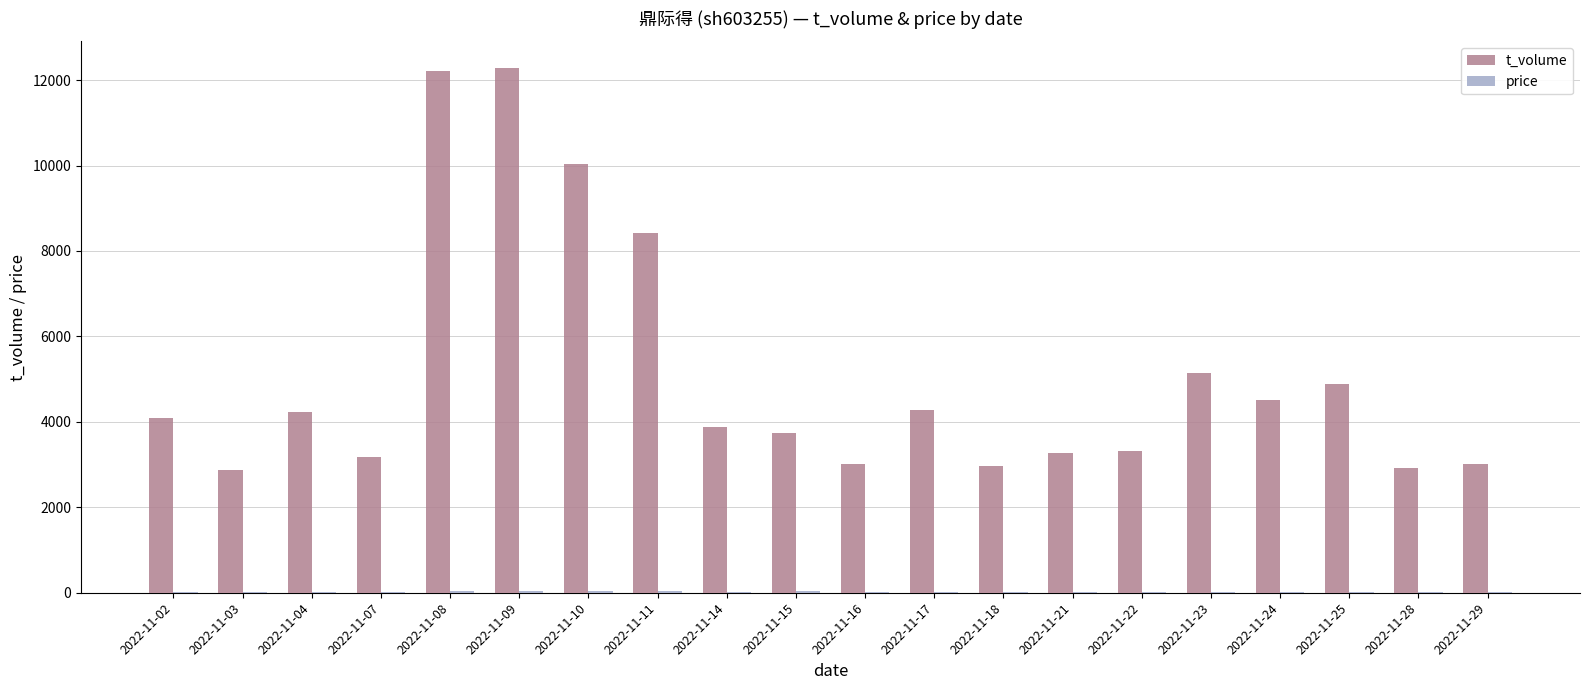

Between 2022-11-03 and 2022-11-17, which series saw the biggest shift?

t_volume